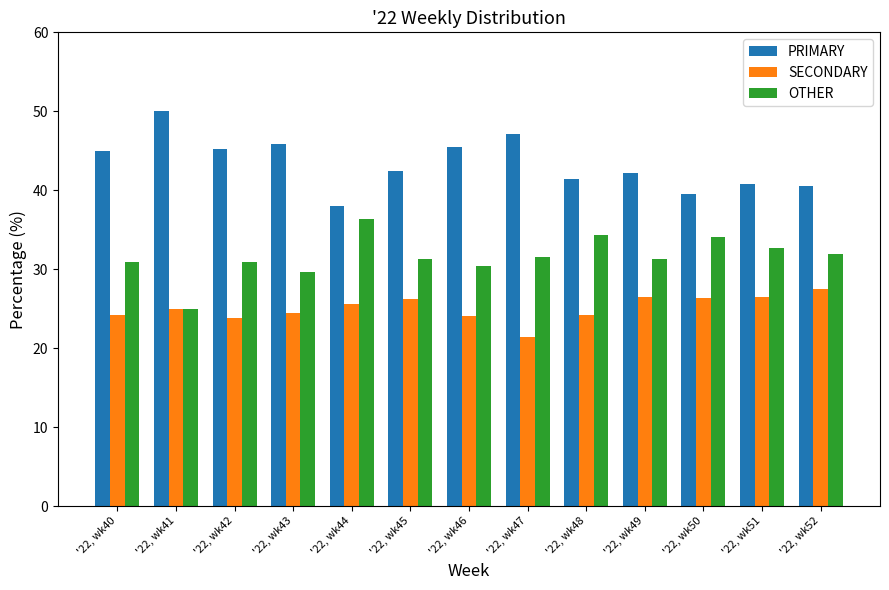

True or false: OTHER has a value of 20.1 at '22, wk42.

False